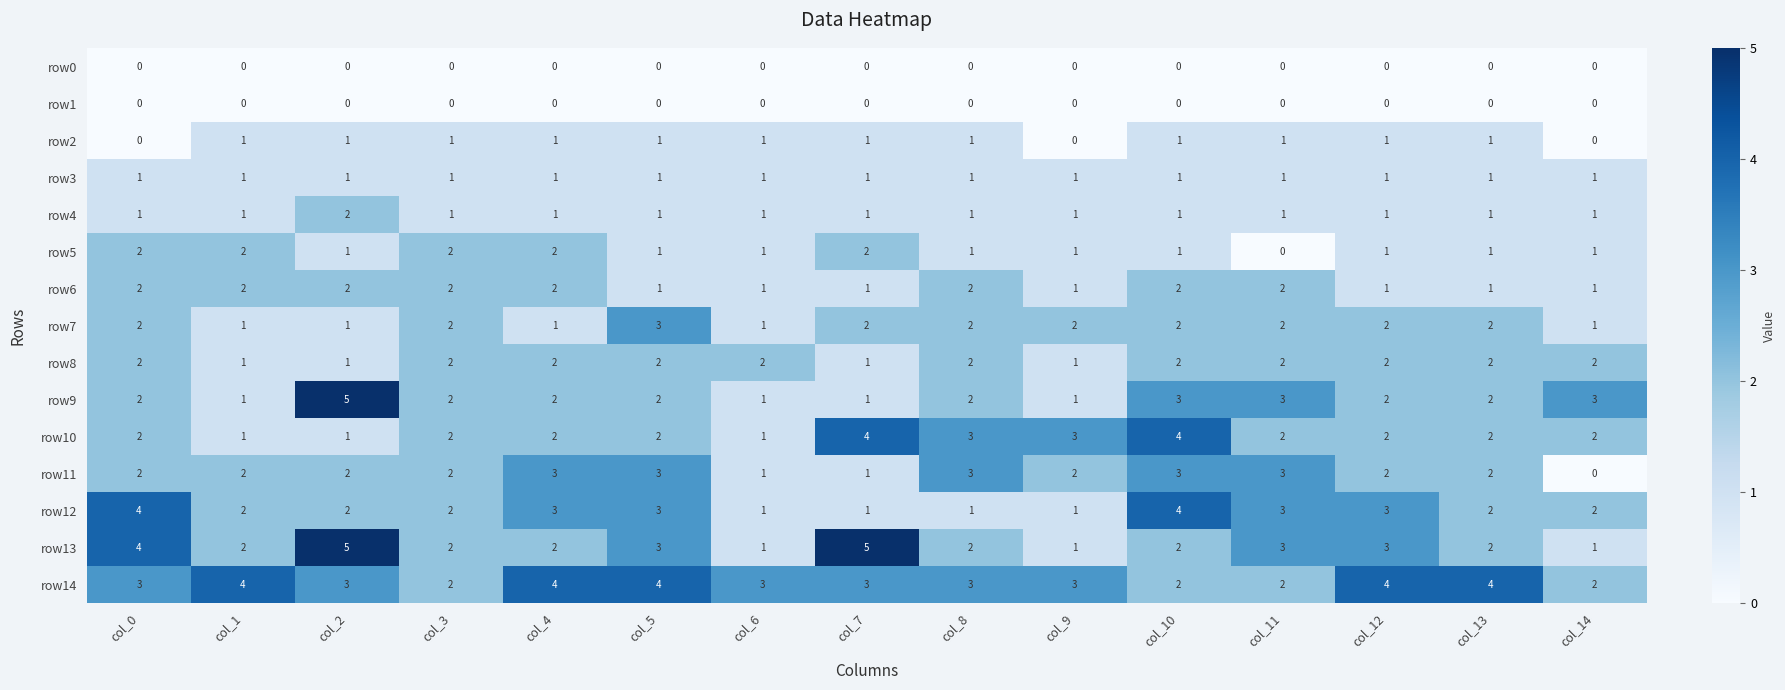

True or false: row14 has a value of 2 at col_1.

False